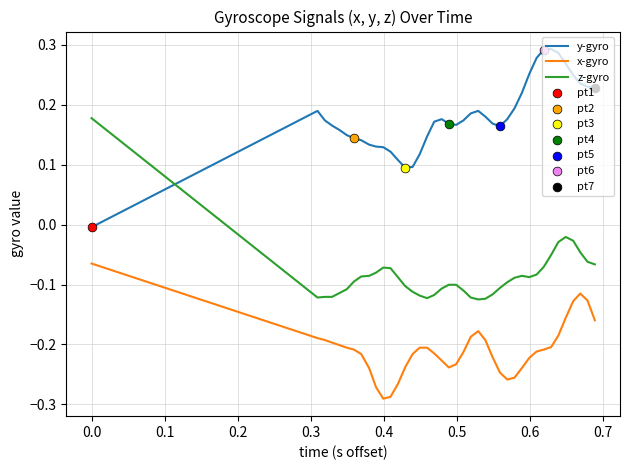

Which series has the largest total across all categories?

y-gyro